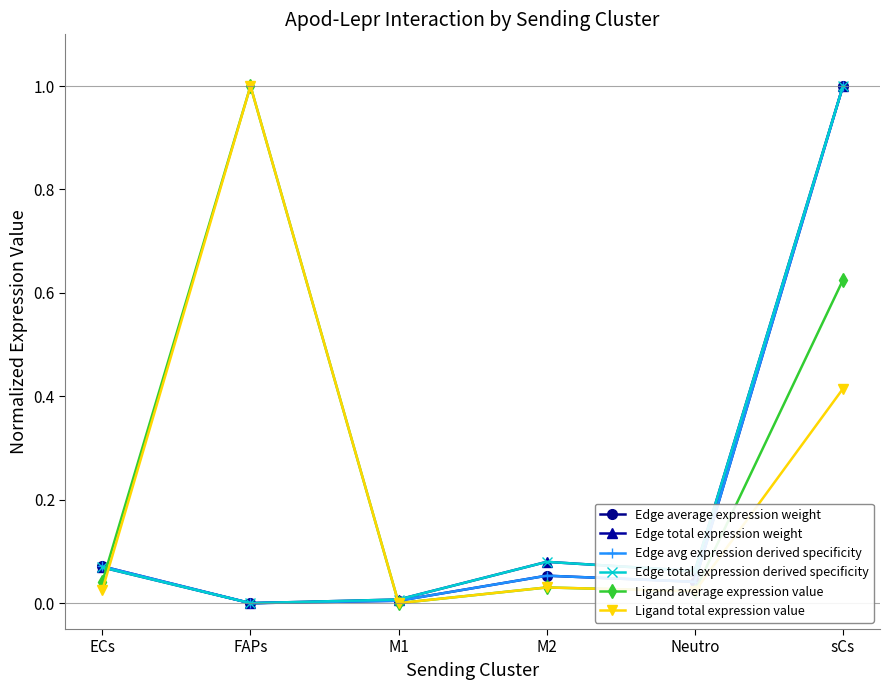

Between FAPs and M1, which series saw the biggest shift?

Ligand average expression value